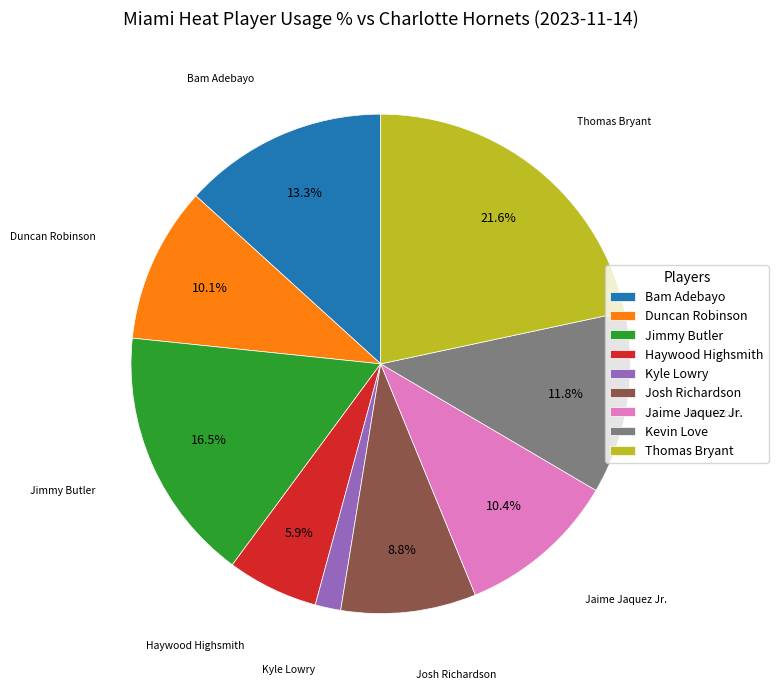

Does Josh Richardson account for over 50% of the chart?

No